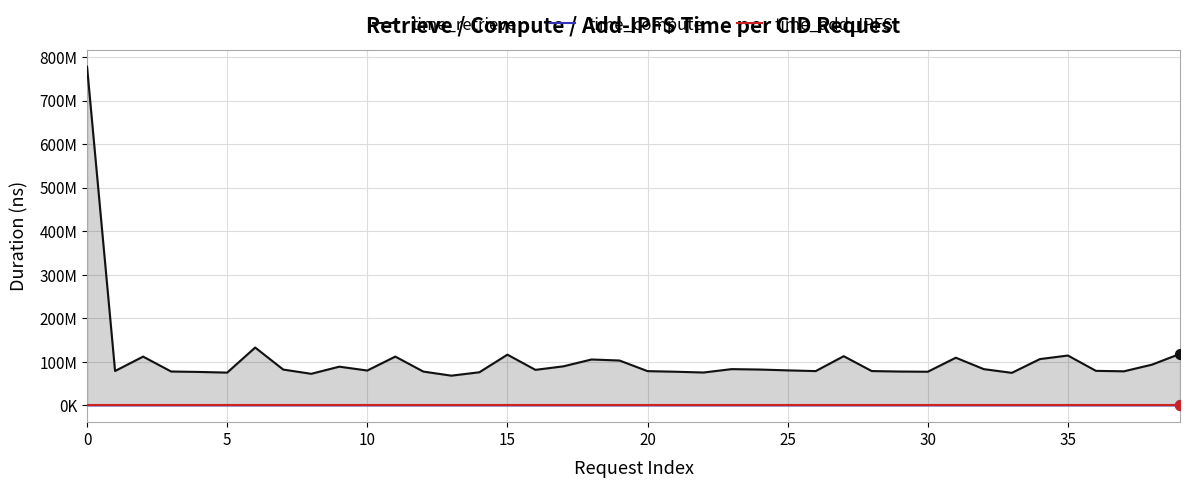

At how many categories does at least one series exceed 47432033?

40